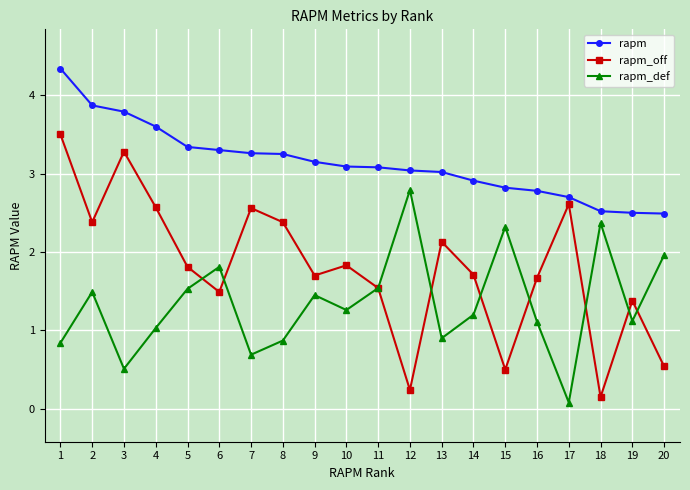

List the series in order of their overall mean, lowest first.

rapm_def, rapm_off, rapm